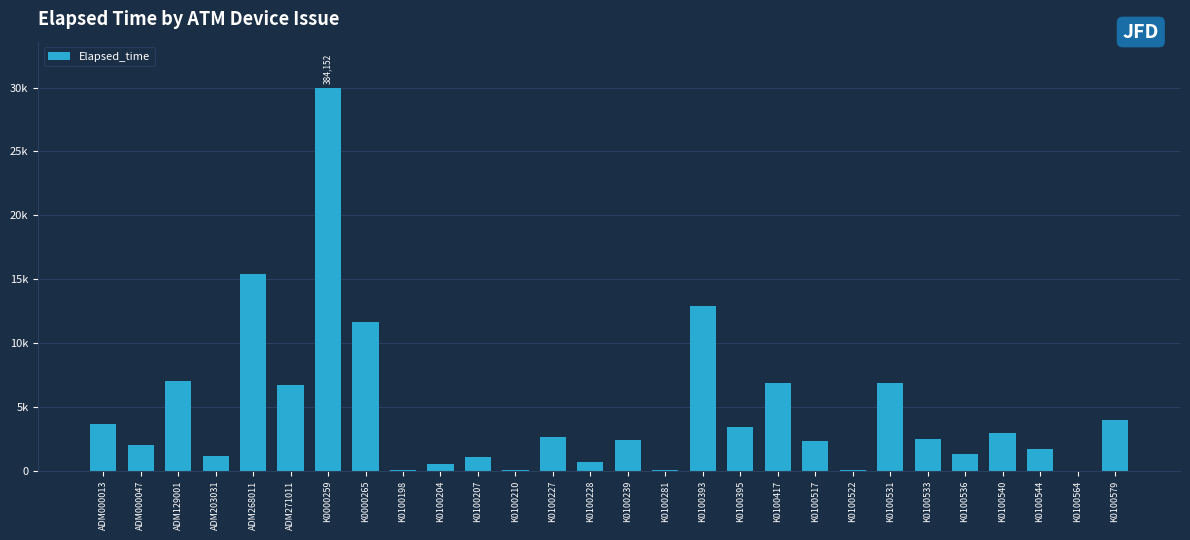

Is it true that the value at K0100531 is 10596?

False